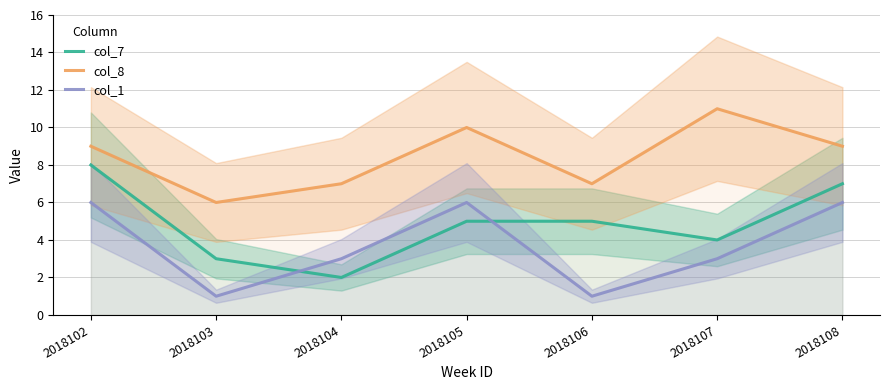

Is the value of col_7 at 2018104 greater than the value of col_1 at 2018107?

No